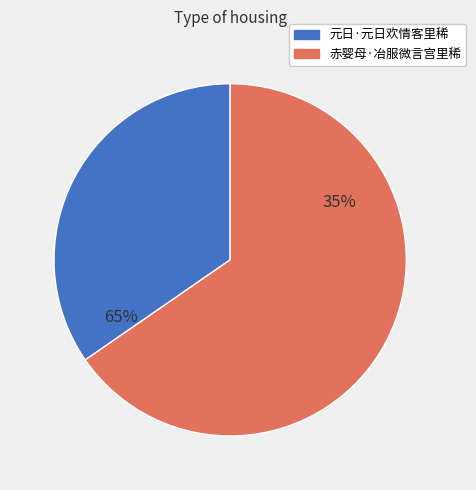

What percentage is NOT represented by 赤婴母·冶服微言宫里稀?

34.6%